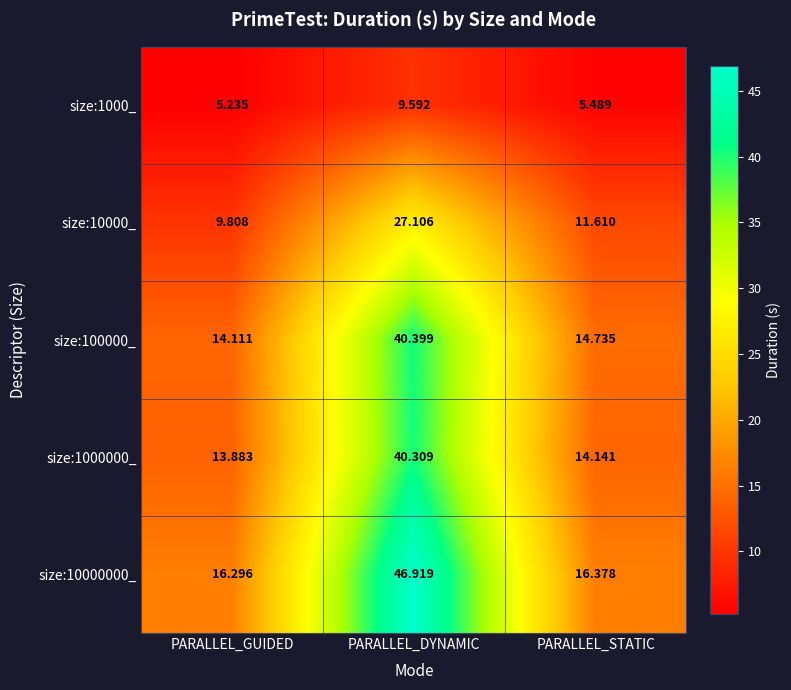

Is the value of size:10000000_ at PARALLEL_STATIC greater than the value of size:10000_ at PARALLEL_GUIDED?

Yes